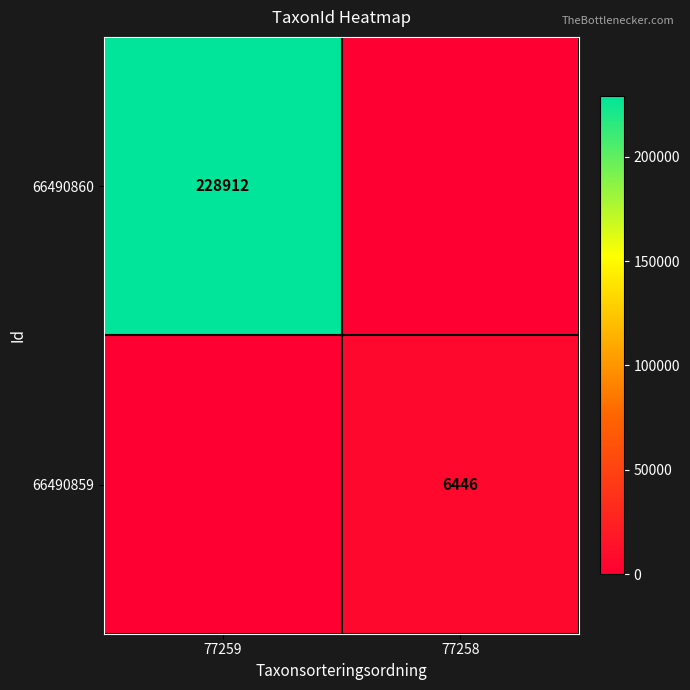

Is it true that 66490860 equals 228912 at 77259?

True